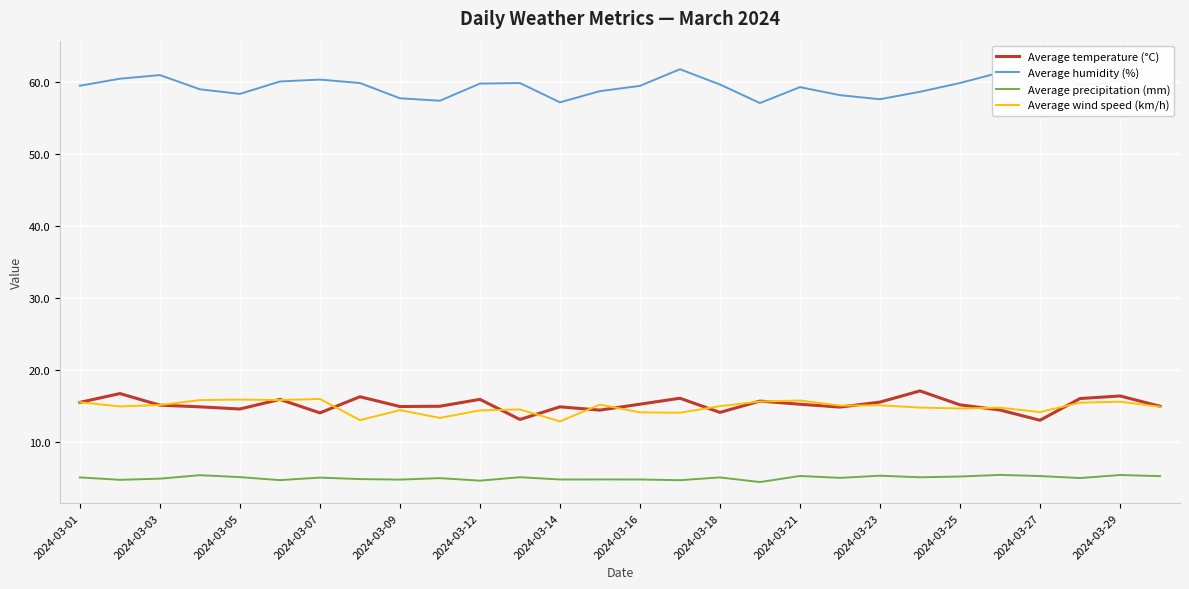

What is the maximum value shown in the chart?

62.9